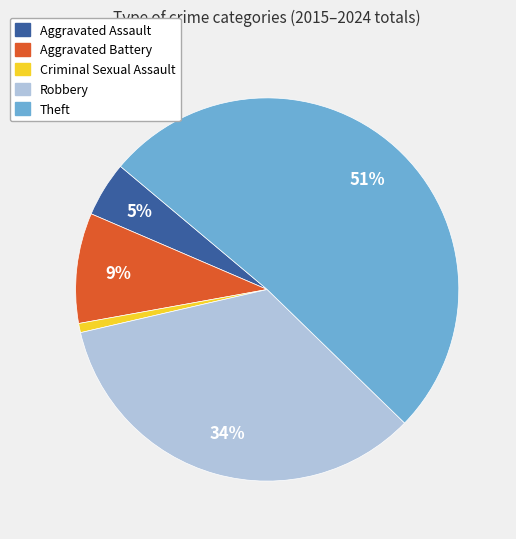

To the nearest percent, what percentage of the pie is Aggravated Battery?

9%